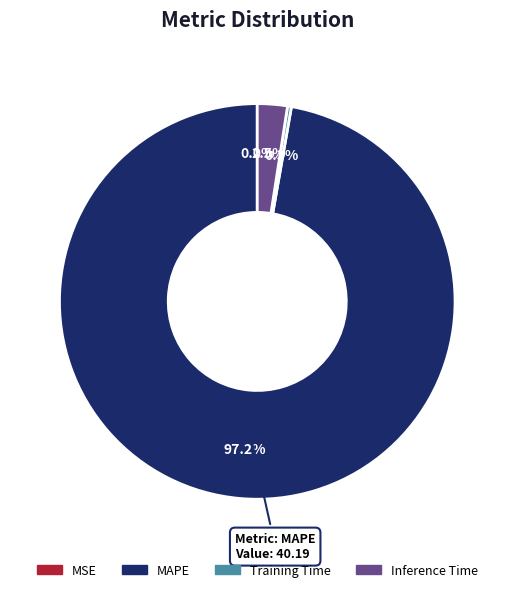

Does any single category account for the majority?

Yes